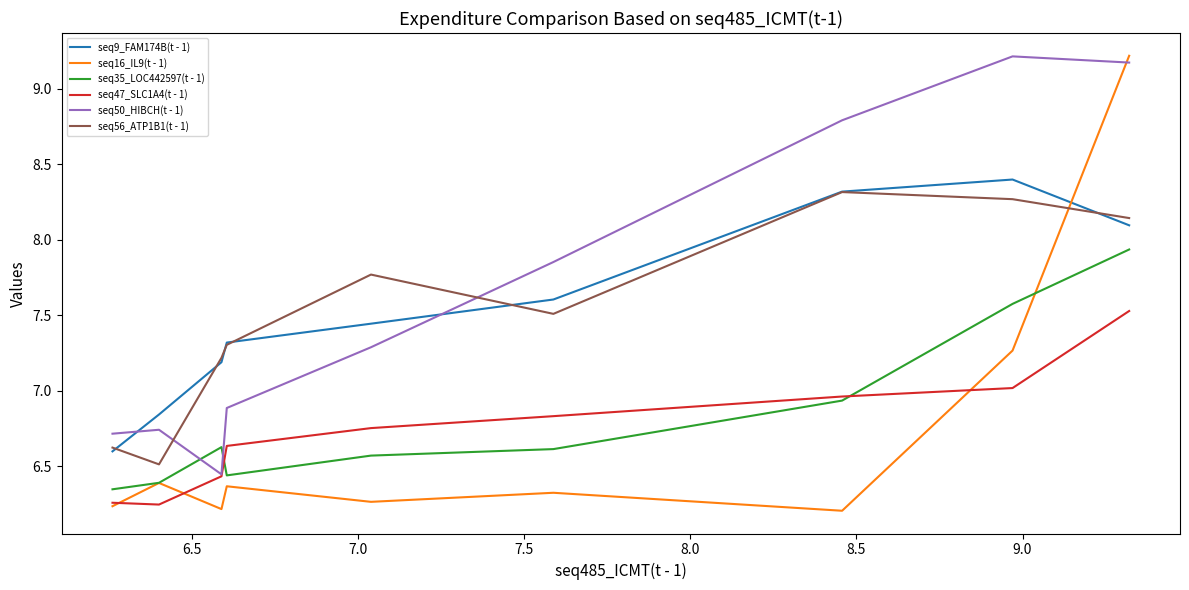

True or false: seq9_FAM174B(t - 1) and seq35_LOC442597(t - 1) intersect in this chart.

False